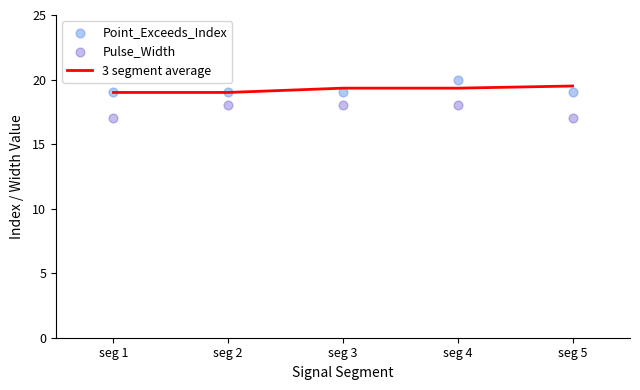

What are all the series names shown in the legend?

3 segment average, Point_Exceeds_Index, Pulse_Width